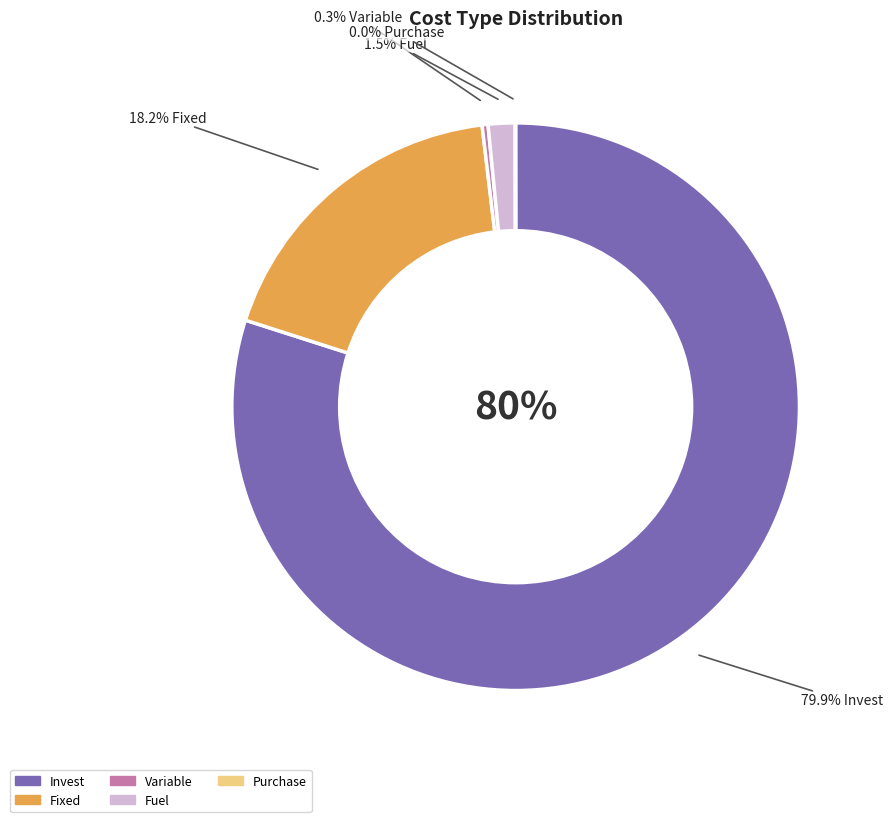

Combined, what portion of the pie is Variable and Fixed?

18.5%